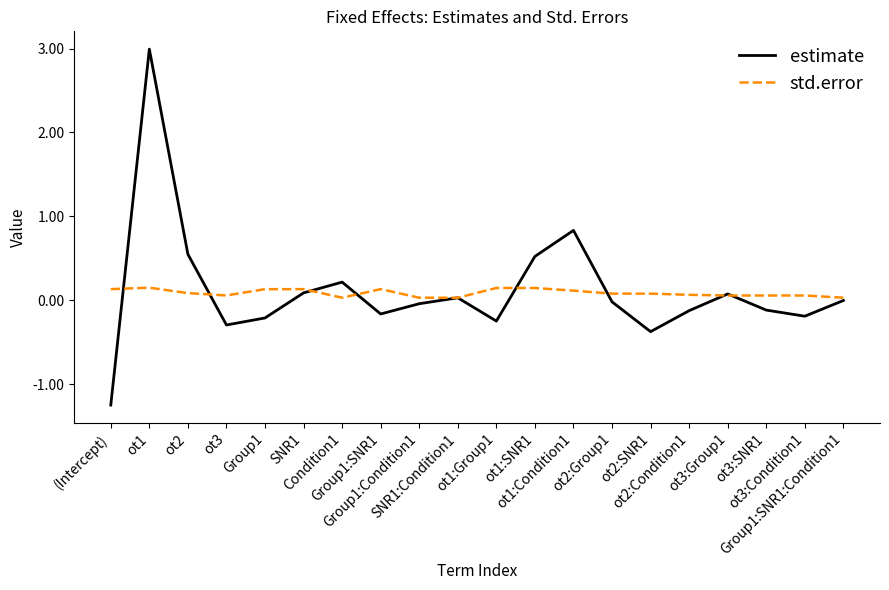

Rank the series by their maximum value, from highest to lowest.

estimate, std.error